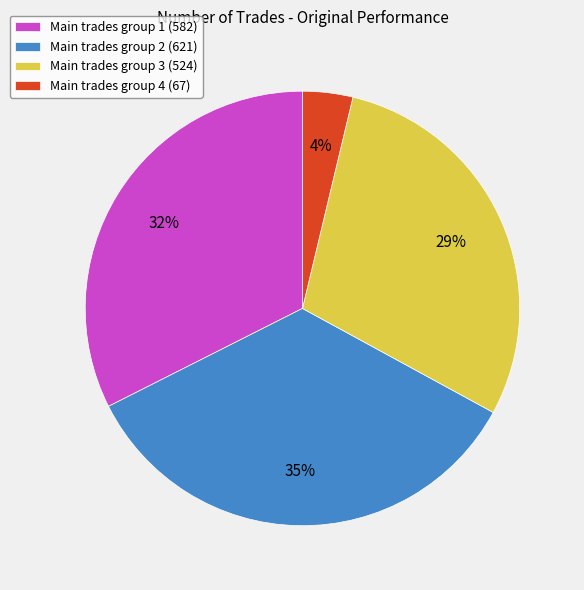

To the nearest percent, what portion does Main trades group 2 (621) represent?

35%